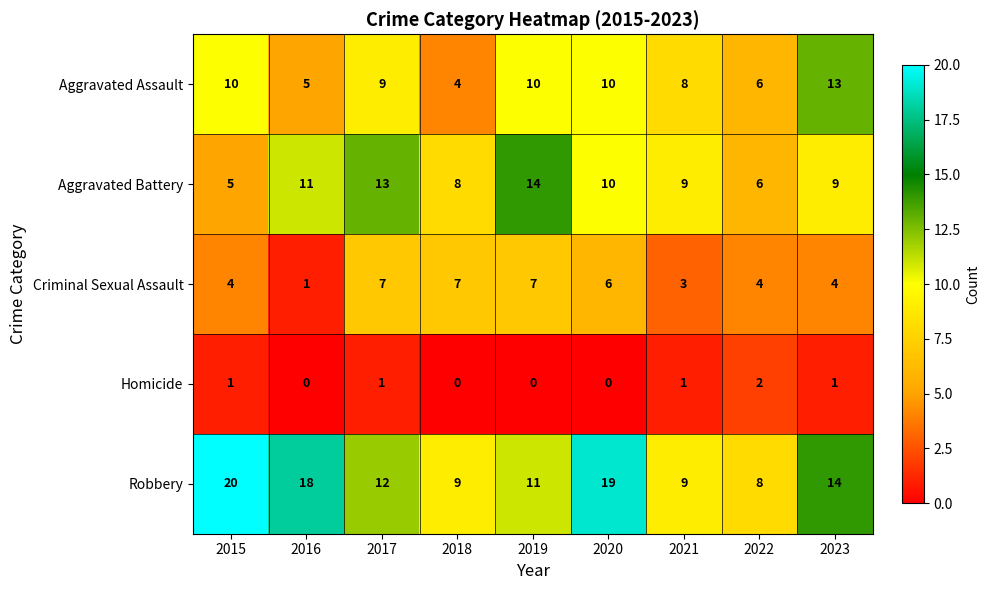

Which series has the largest range (max minus min)?

Robbery